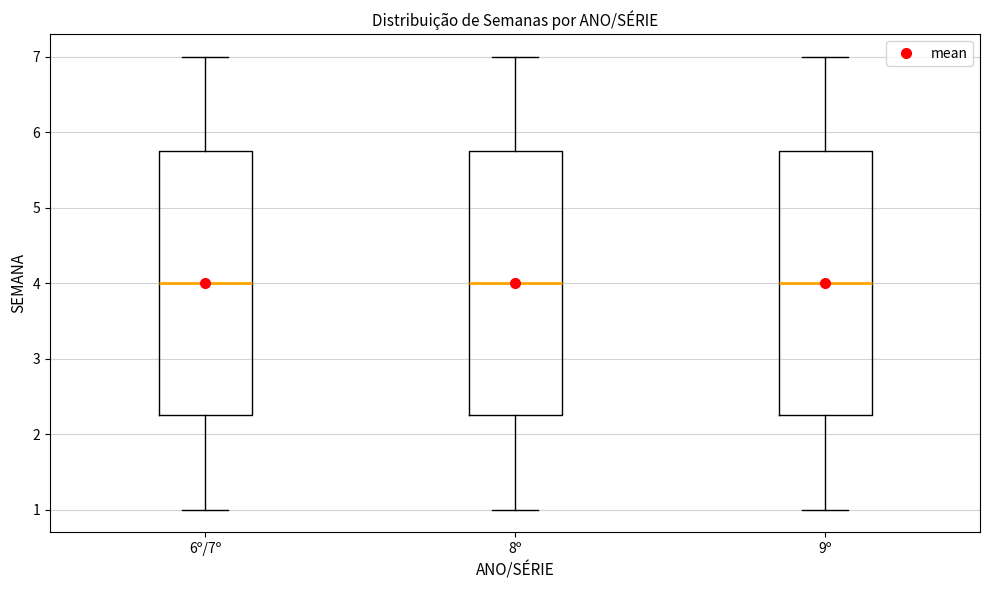

Where does the lower whisker of the box for 9º end on the y-axis? The values are not printed on the chart, so give them approximately, as read against the axis.

1.0